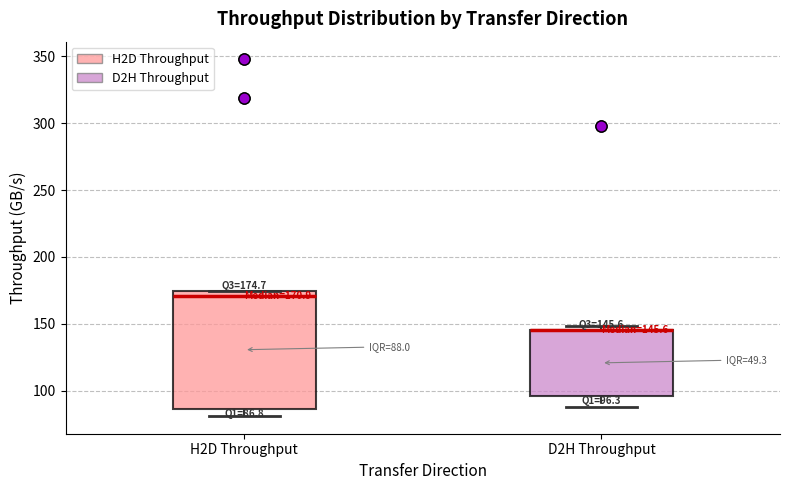

Comparing the boxes themselves (not the whiskers), which one is the tallest?

H2D Throughput